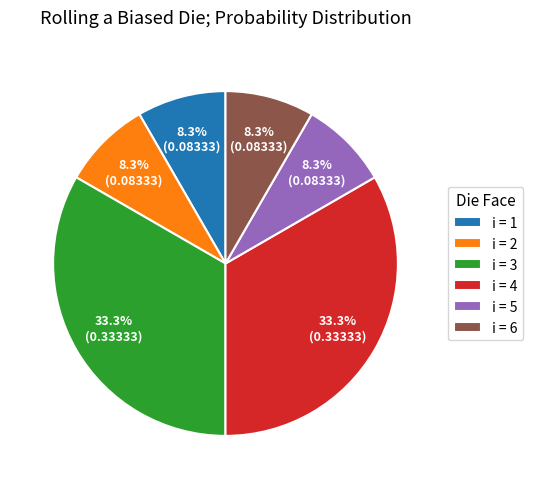

To the nearest percent, what is the average slice percentage?

17%